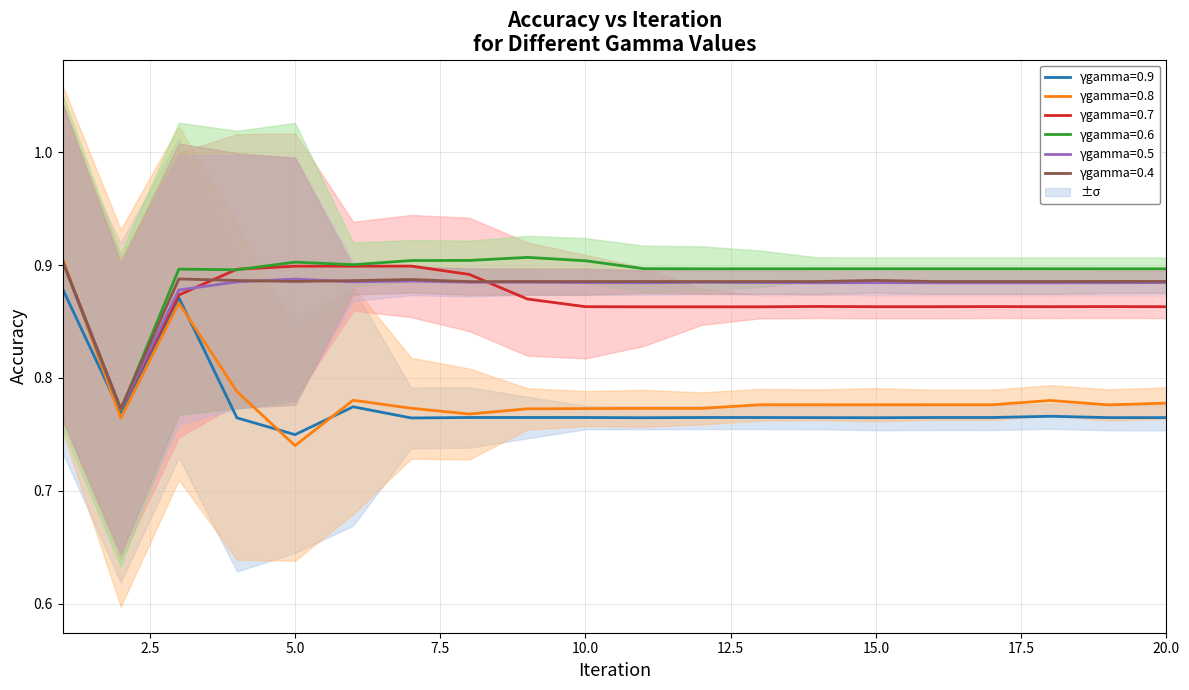

What is the difference between the highest and lowest values at 15?

0.1